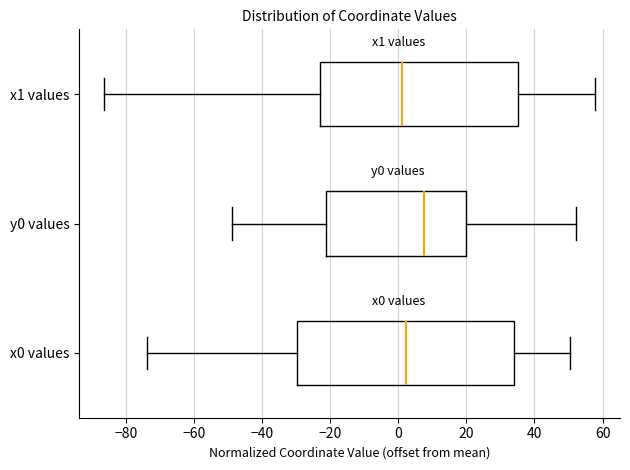

Reading bottom to top, transcribe this box plot: for each box, give where its median line is, the range the box spans, and where its two whiskers end, as read against the x-axis. The values are not printed on the chart, so give them approximately, as read against the axis.

x0 values: median 2, box -30 to 34, whiskers -74 to 50
y0 values: median 8, box -22 to 20, whiskers -48 to 52
x1 values: median 2, box -22 to 36, whiskers -86 to 58